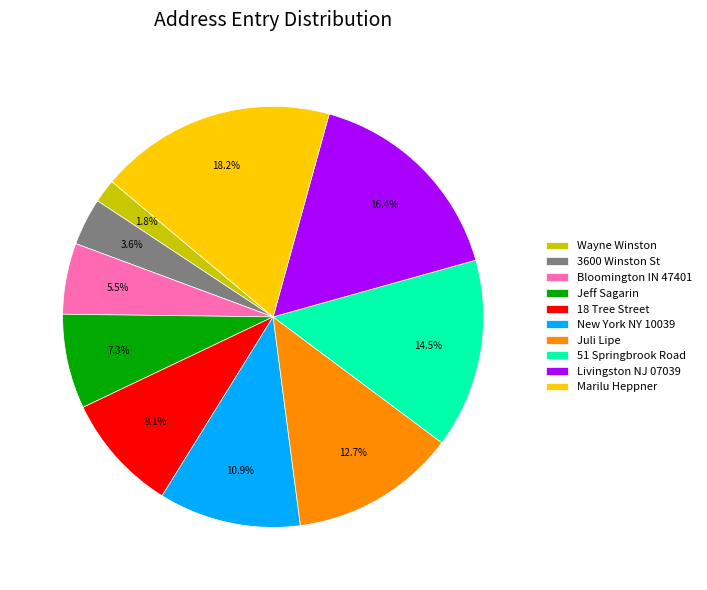

What is the ratio of the value at Jeff Sagarin to the value at Juli Lipe?

0.6